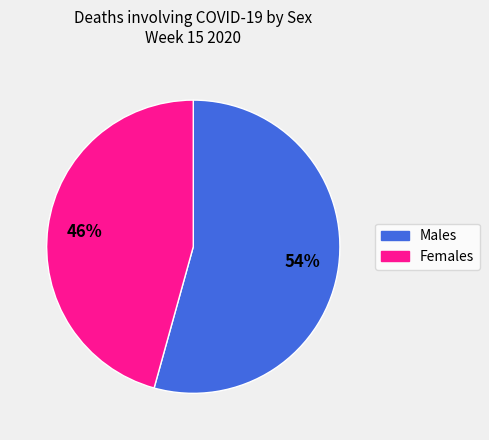

Between Males and Females, which is larger?

Males